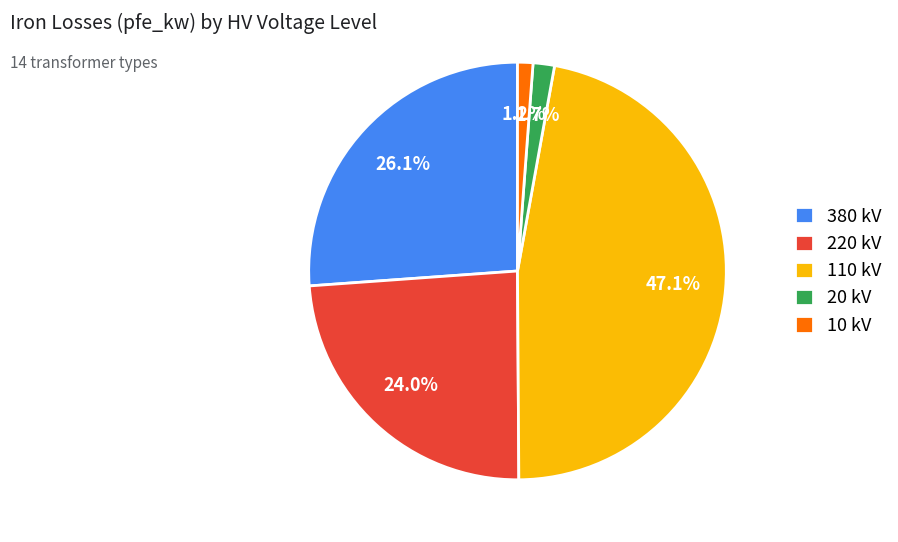

Does 380 kV represent more than half of the total?

No